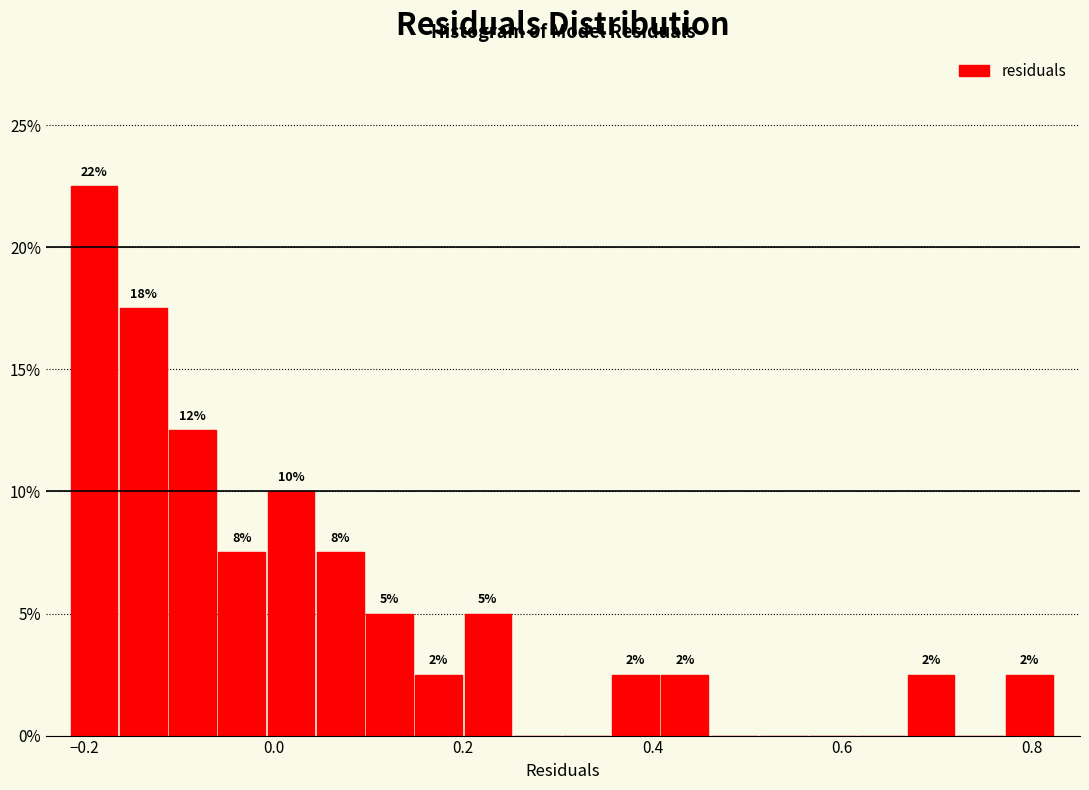

Read against the x-axis, roughly where is the centre of the tallest bar?

-0.18